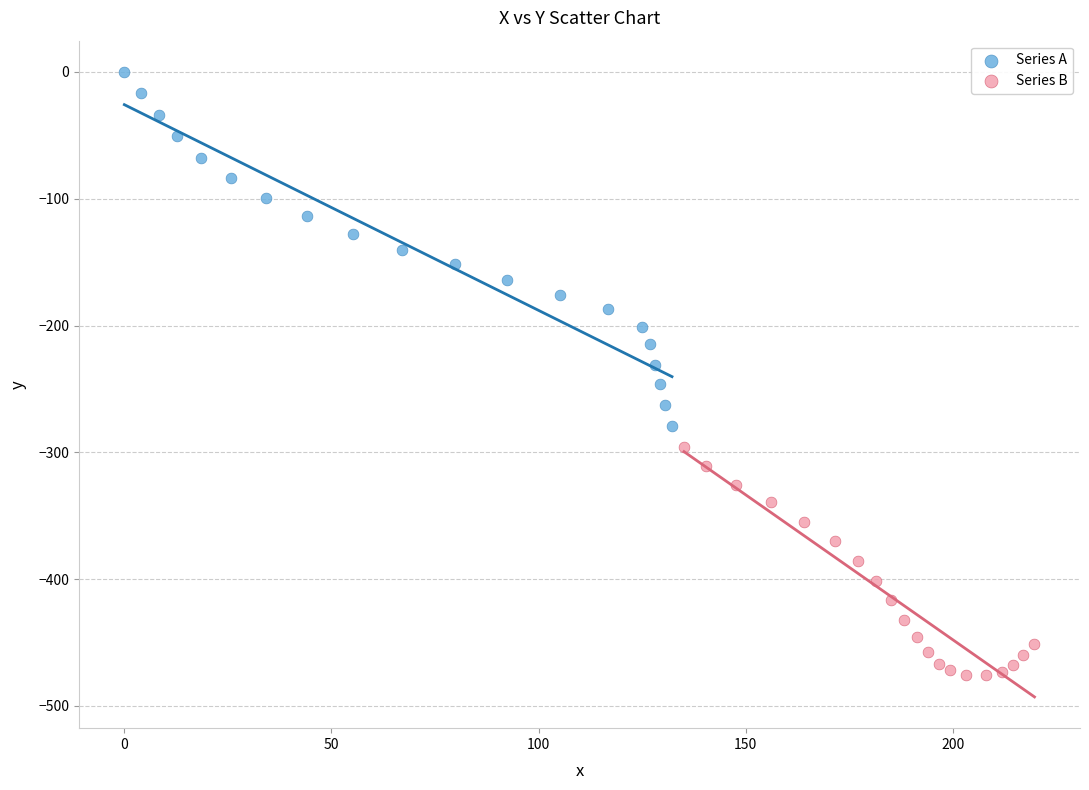

Which series reaches the maximum Y coordinate?

Series A